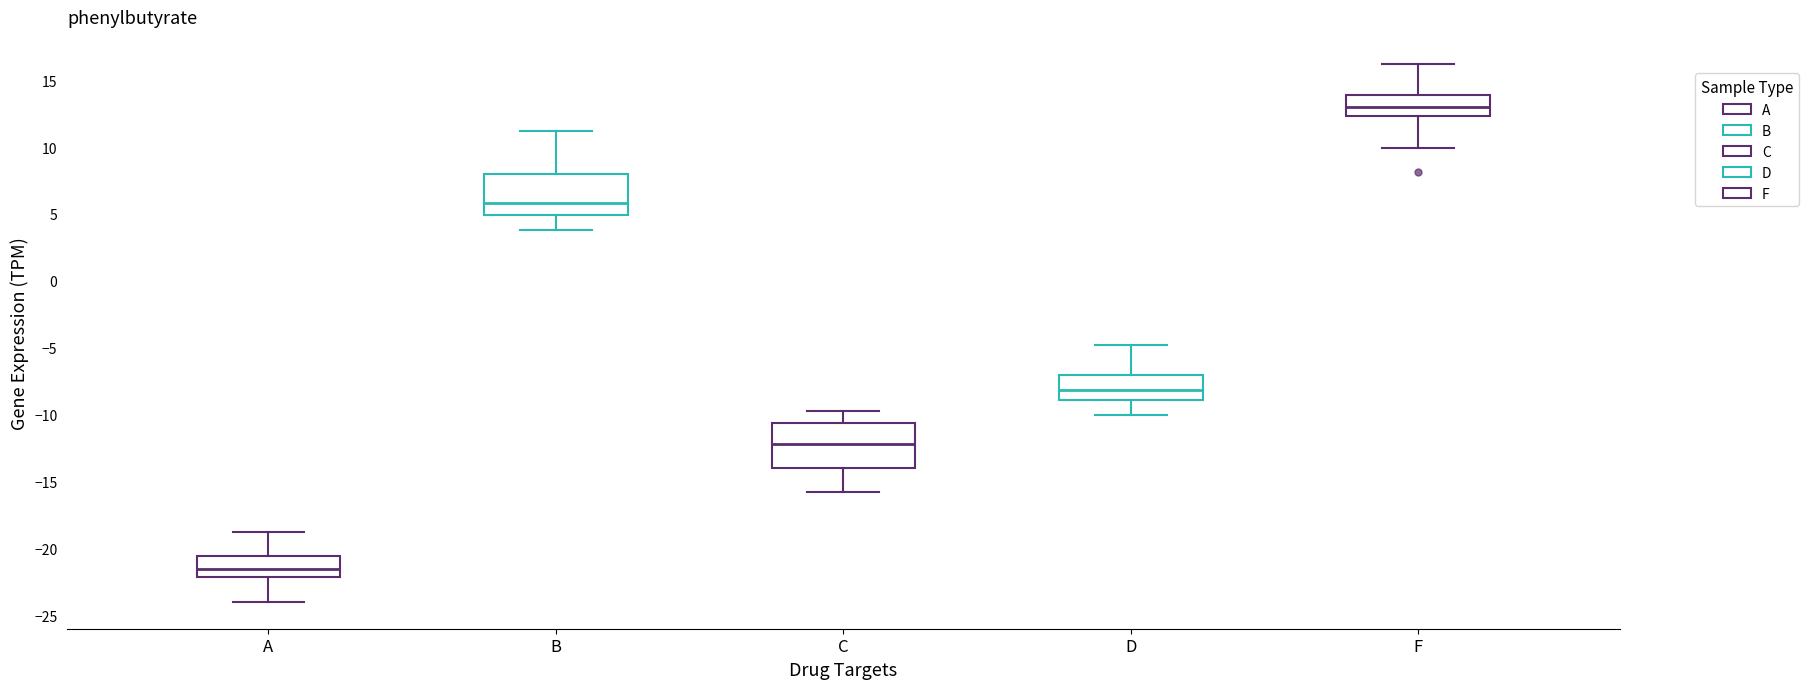

Reading left to right, read every box against the y-axis: the position of its median line, the range the box covers, and the ends of its whiskers. The values are not printed on the chart, so give them approximately, as read against the axis.

A: median -21.5, box -22.0 to -20.5, whiskers -24.0 to -19.0
B: median 6.0, box 5.0 to 8.0, whiskers 4.0 to 11.0
C: median -12.0, box -14.0 to -10.5, whiskers -16.0 to -10.0
D: median -8.0, box -9.0 to -7.0, whiskers -10.0 to -5.0
F: median 13.0, box 12.5 to 14.0, whiskers 10.0 to 16.0